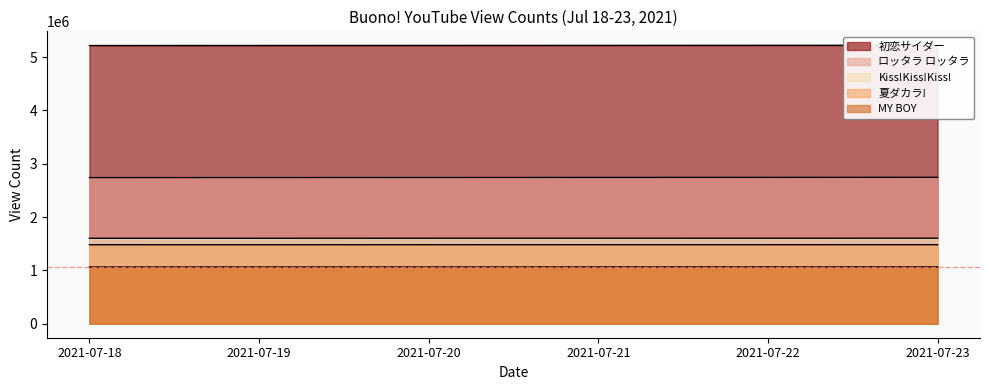

Is the value of ロッタラ ロッタラ at 2021-07-18 greater than the value of 夏ダカラ! at 2021-07-18?

Yes